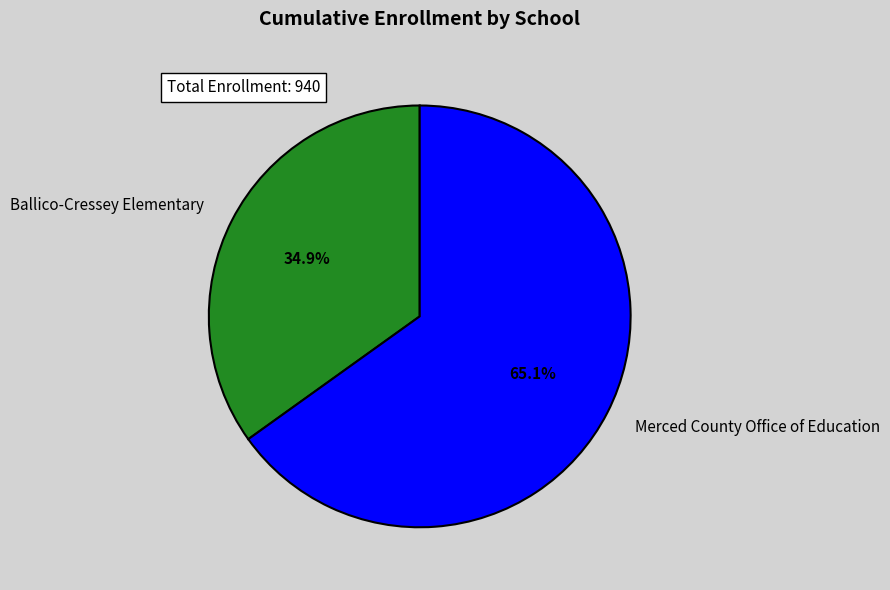

To the nearest percent, what is the combined percentage of Ballico-Cressey Elementary and Merced County Office of Education?

100%